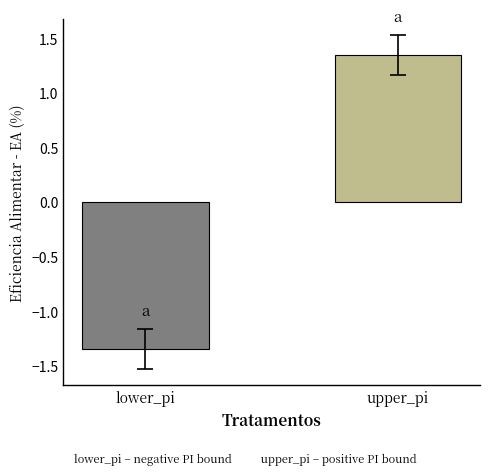

How many bars are there in each group?

2